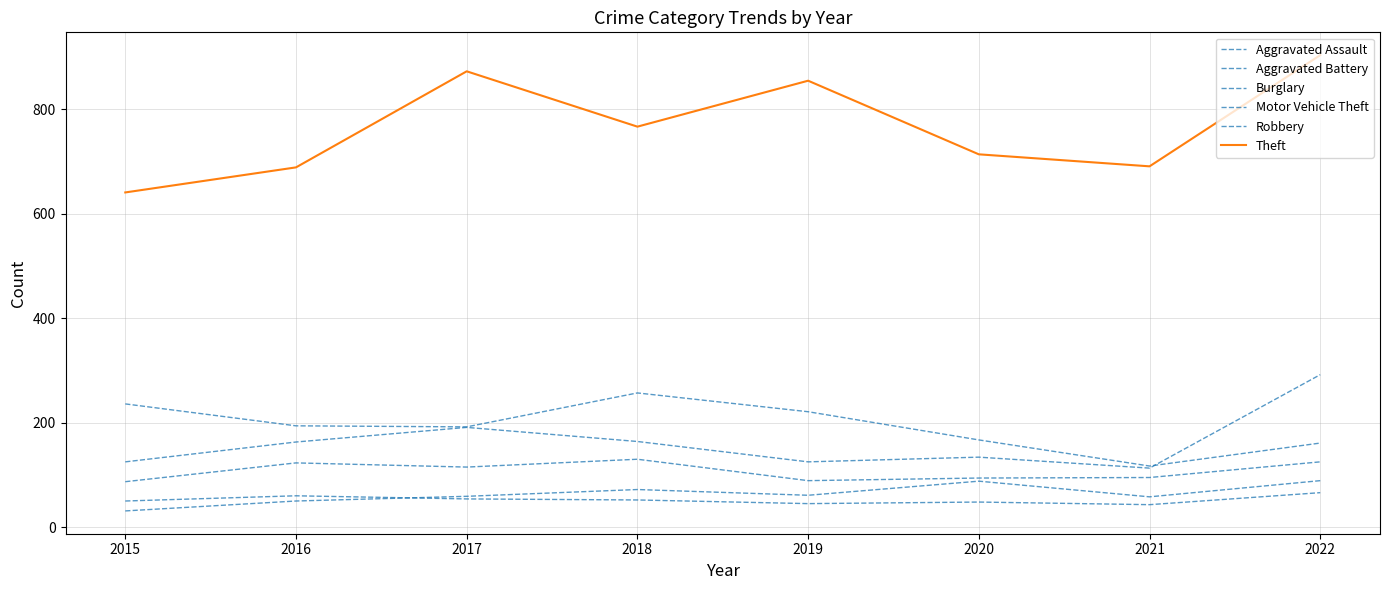

Does the chart display data point markers on the line(s)?

No